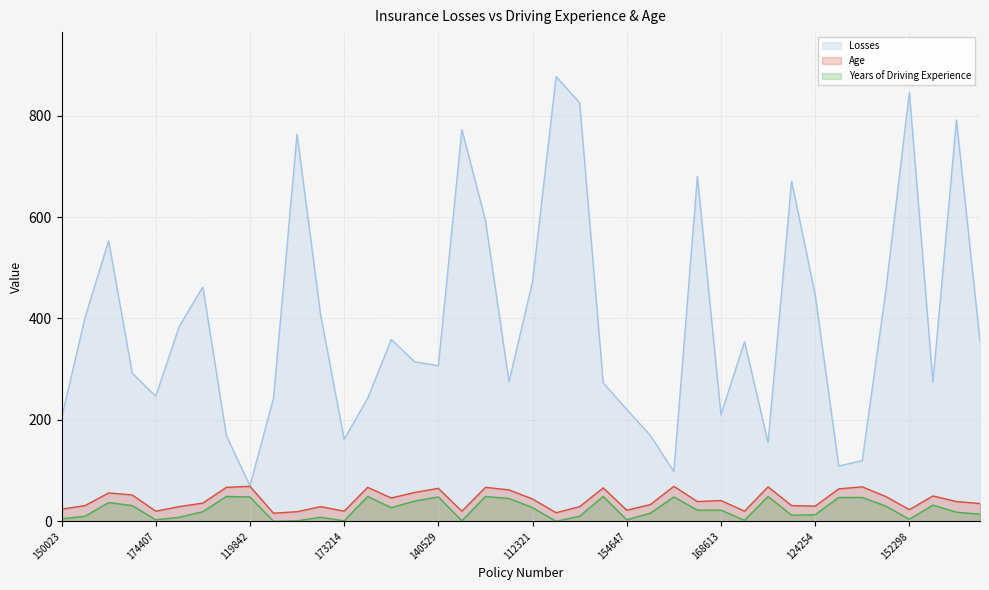

Rank the series at 108345 from highest to lowest value.

Losses, Age, Years of Driving Experience